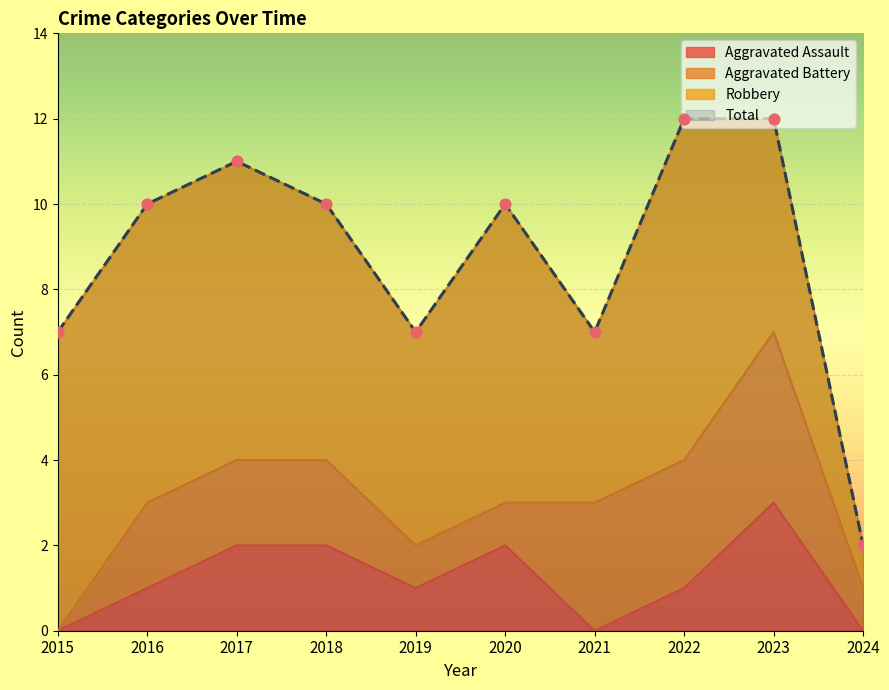

Which series reaches the minimum Y coordinate?

Aggravated Assault